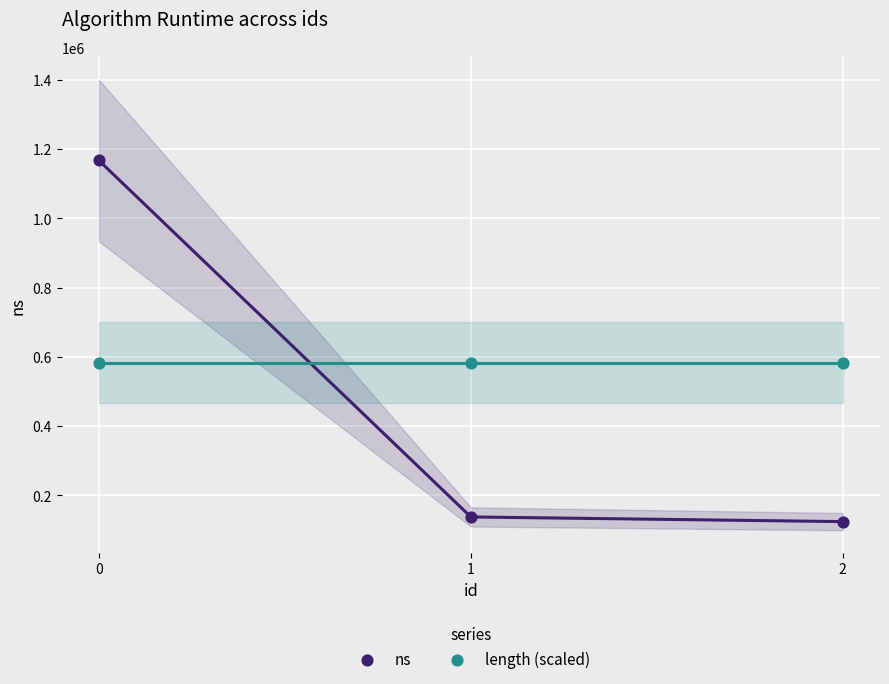

Across all data points, what is the average Y value?

529992